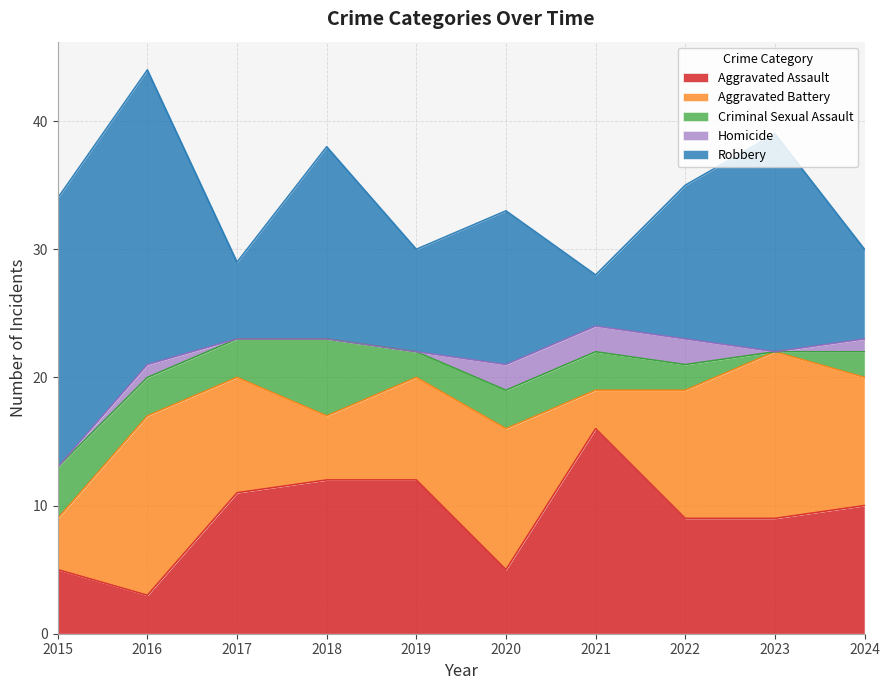

Between 2020 and 2016, which is larger?

2020